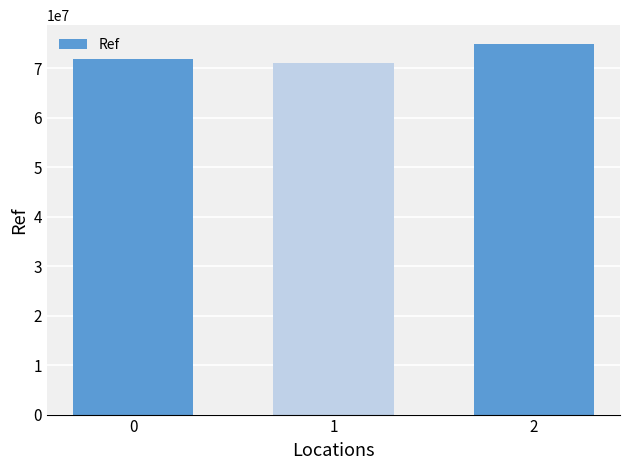

What is the maximum value shown in the chart?

75005755